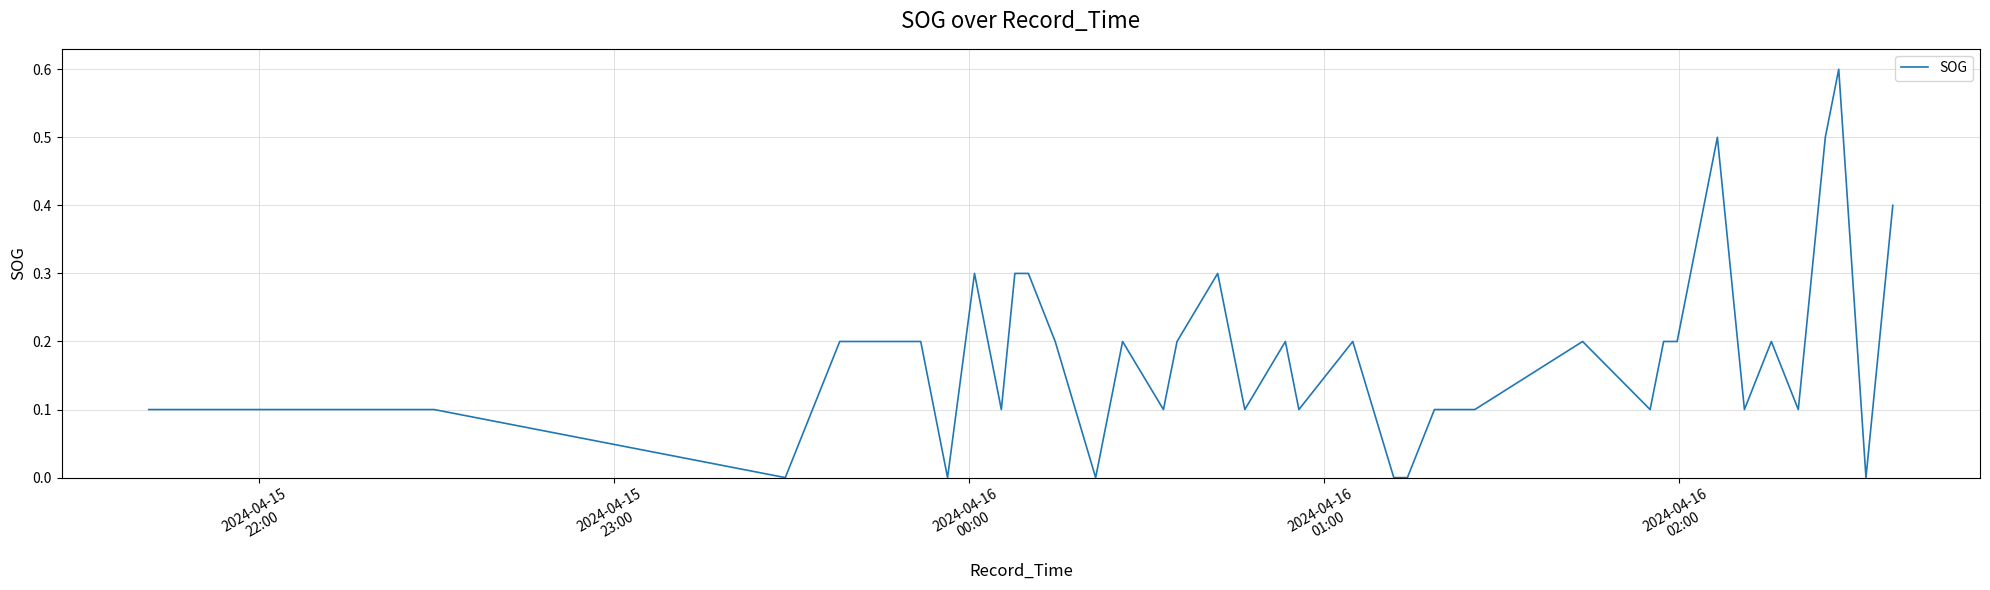

What is the difference between the maximum and minimum values?

0.6